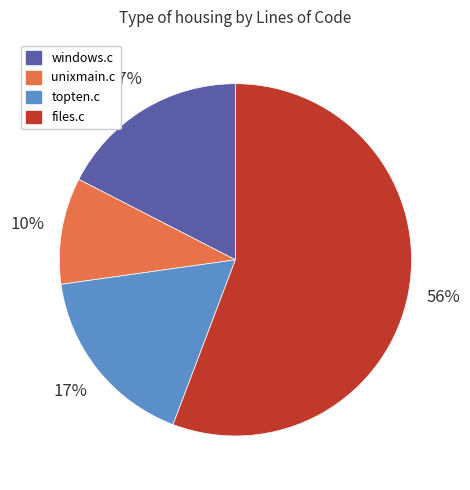

What is the smallest slice in the pie chart?

unixmain.c